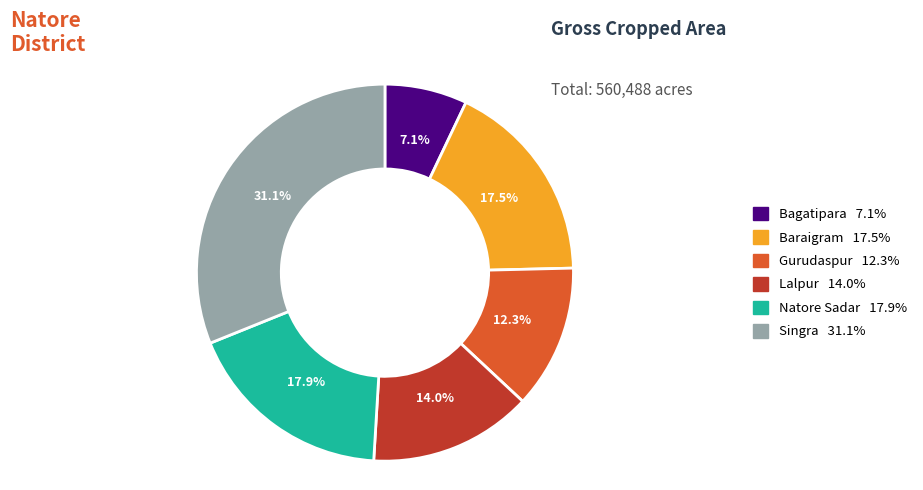

What is the largest slice in the pie chart?

Singra